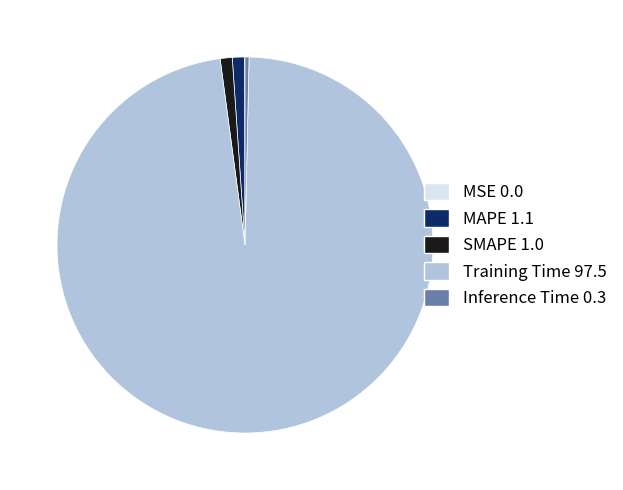

What is the majority slice?

Training Time